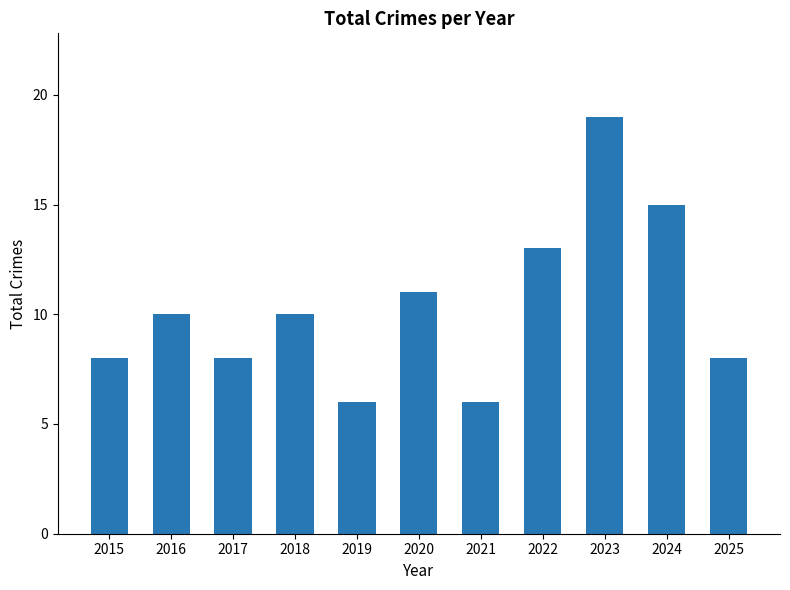

Which has a higher value, 2025 or 2023?

2023